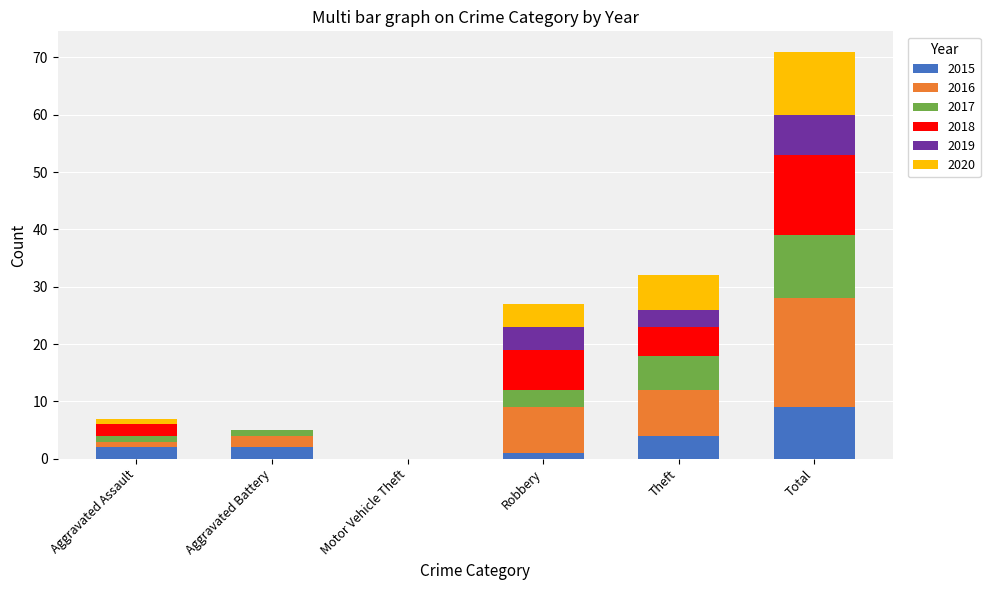

What is the total value across all series at Theft?

32